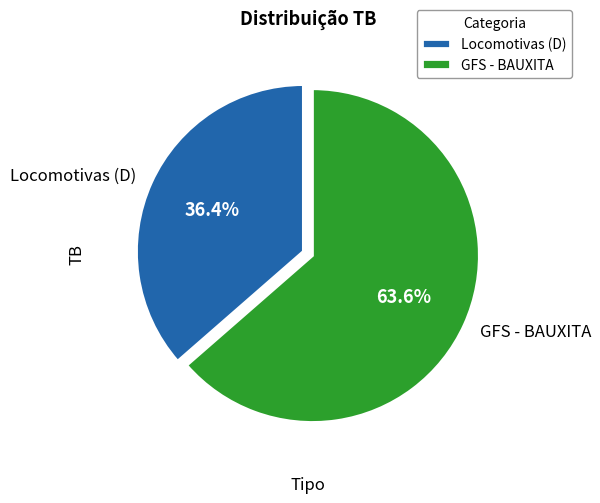

Combined, do Locomotivas (D) and GFS - BAUXITA account for over 50%?

Yes